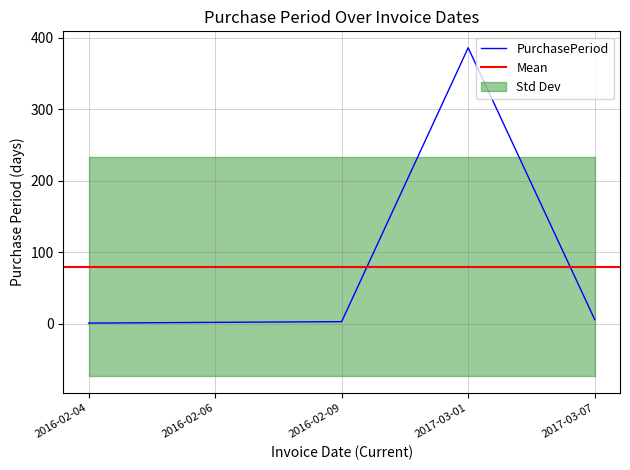

The value at 2017-03-07 is 3. True or false?

False